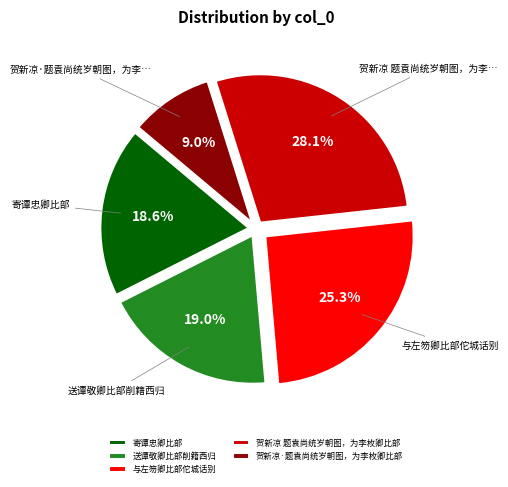

To the nearest percent, what is the average slice percentage?

20%